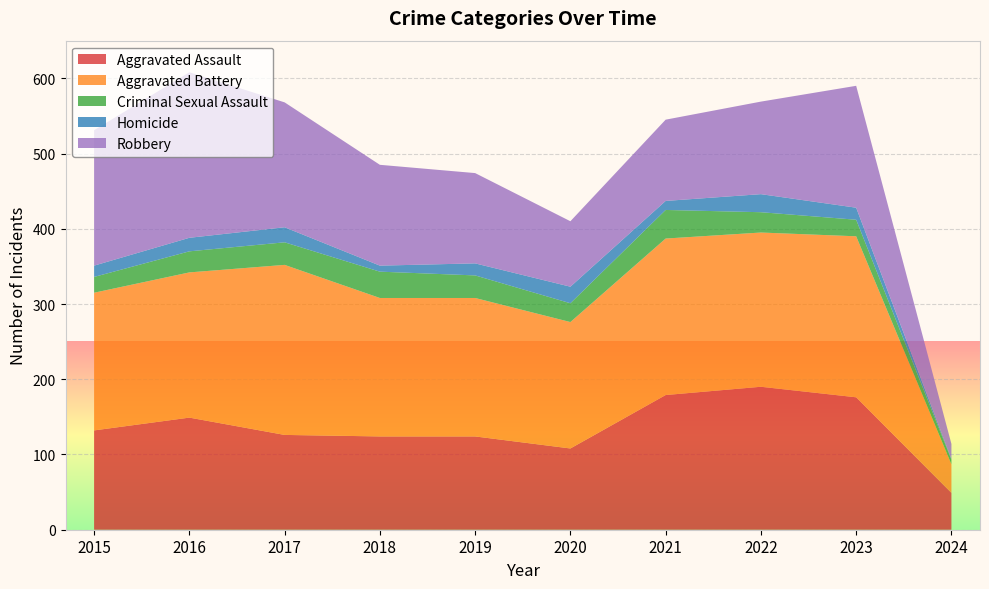

Reading left to right, transcribe all the data shown in this chart.

Aggravated Assault: 2015=132	2016=149	2017=126	2018=124	2019=124	2020=108	2021=179	2022=190	2023=176	2024=49
Aggravated Battery: 2015=183	2016=193	2017=226	2018=184	2019=184	2020=168	2021=208	2022=205	2023=214	2024=38
Criminal Sexual Assault: 2015=21	2016=28	2017=30	2018=35	2019=30	2020=25	2021=38	2022=27	2023=22	2024=6
Homicide: 2015=15	2016=18	2017=20	2018=8	2019=16	2020=22	2021=12	2022=24	2023=16	2024=1
Robbery: 2015=180	2016=220	2017=166	2018=134	2019=120	2020=87	2021=108	2022=123	2023=162	2024=20